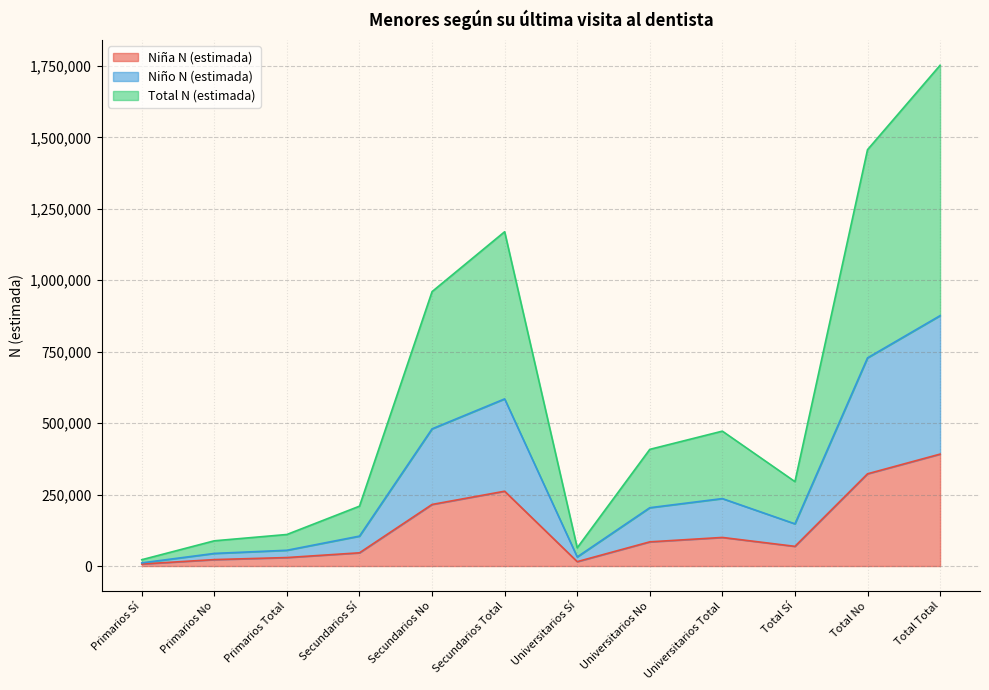

What is the maximum value for Niña N (estimada)?

391633